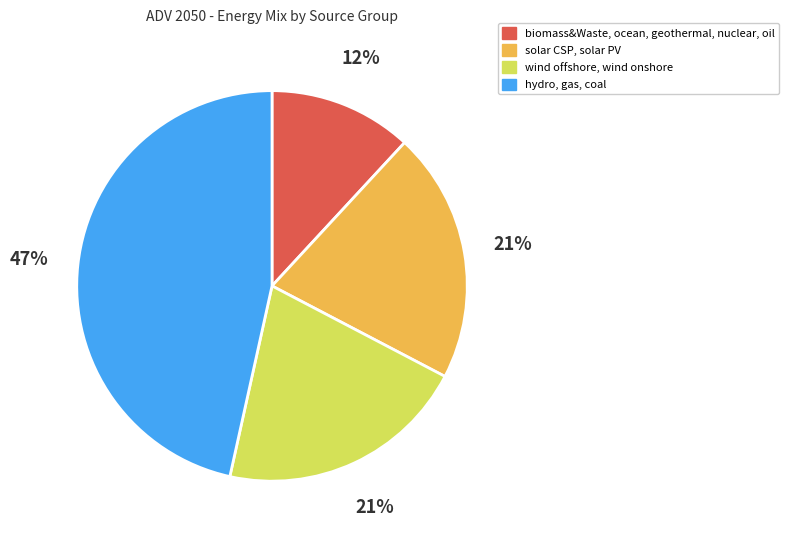

The solar CSP, solar PV slice represents 21% of the pie. True or false?

True